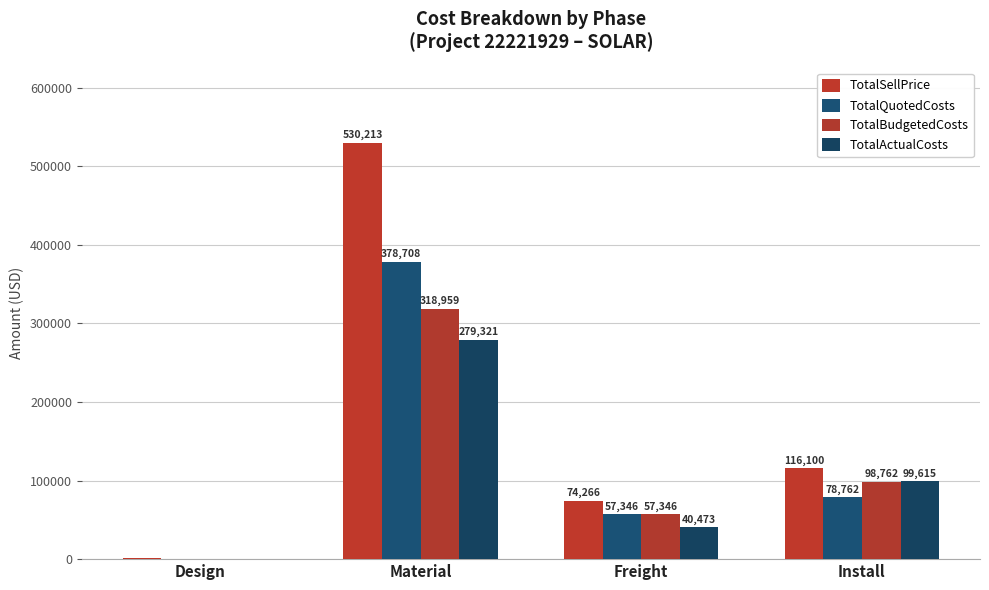

What value does the TotalSellPrice series have at Install?

116100.0